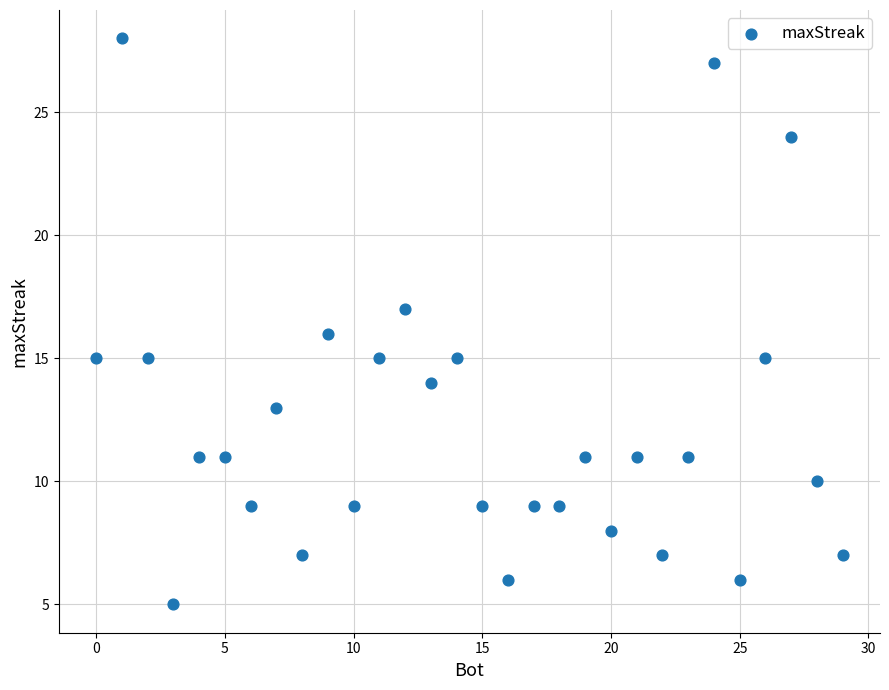

What is the range of Y values (max minus min)?

23